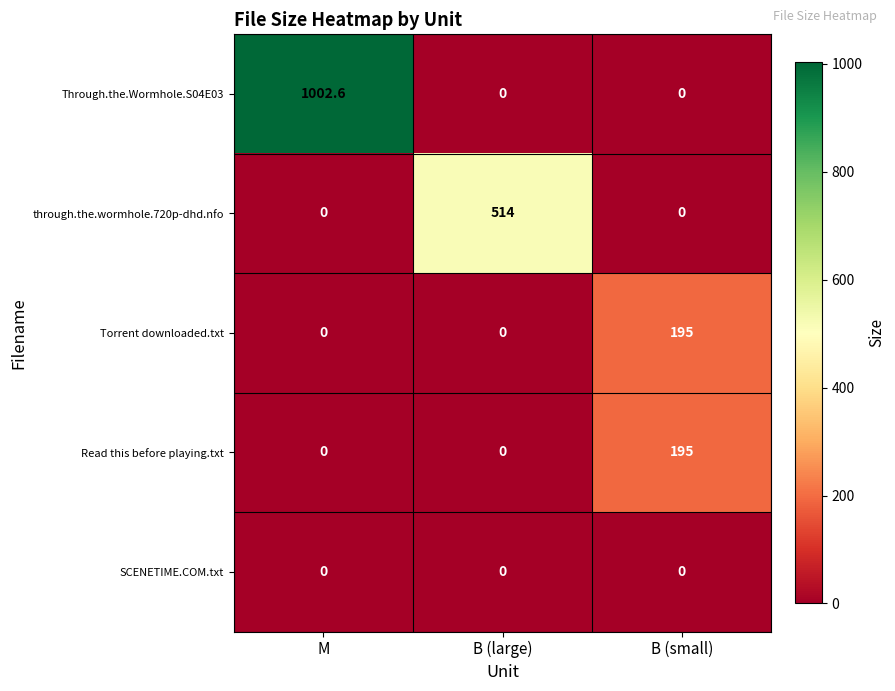

What is the difference between the maximum and minimum values in the Torrent downloaded.txt series?

195.0